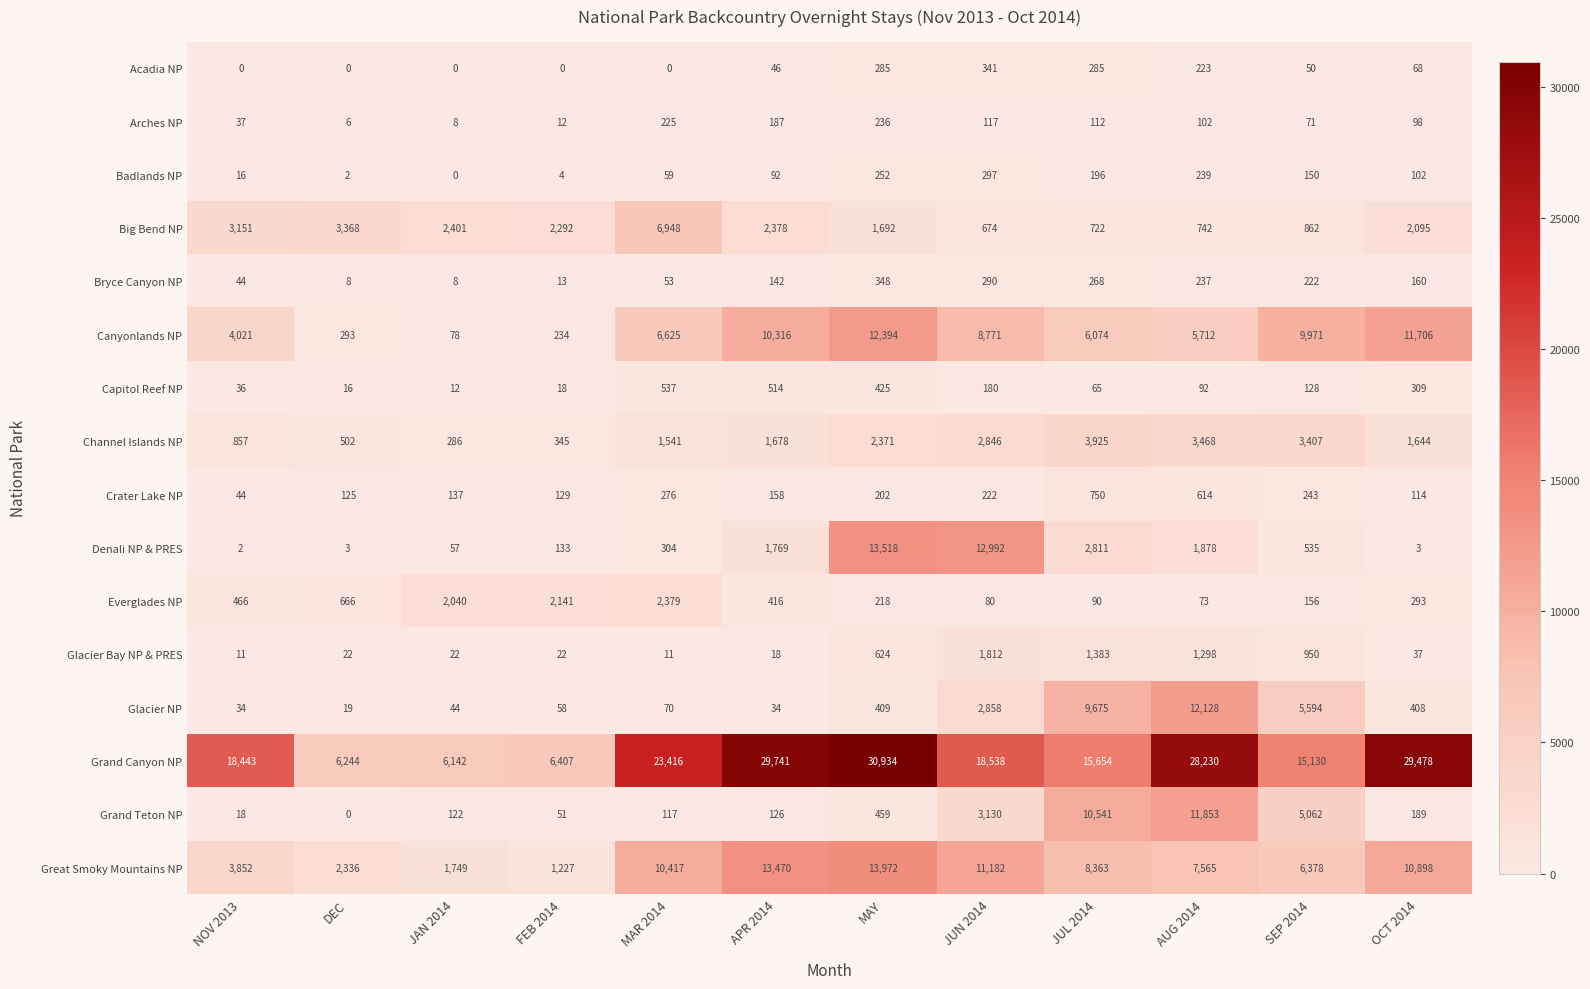

At which category does the chart reach its peak across all series?

MAY